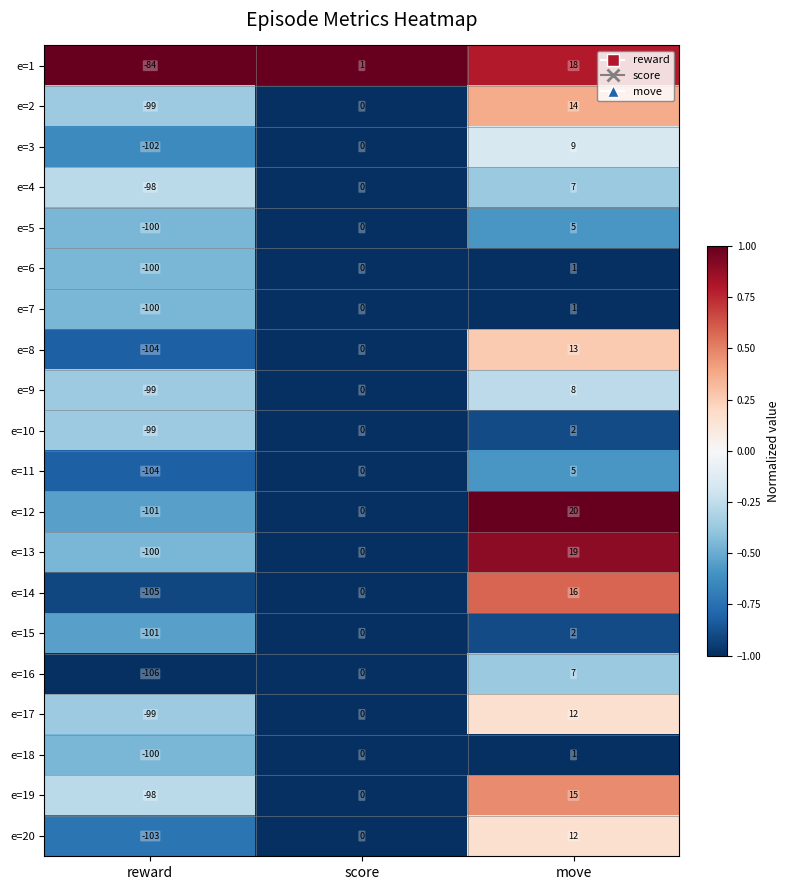

What is the difference between the maximum and minimum values in the e=17 series?

111